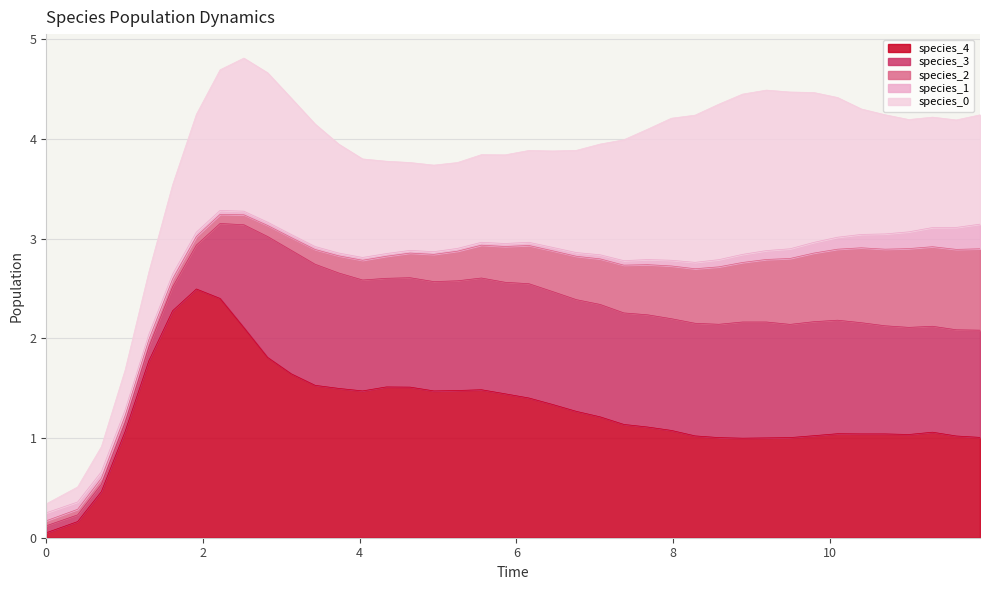

What is the difference between the species_0 values at 29 and 37?

0.5